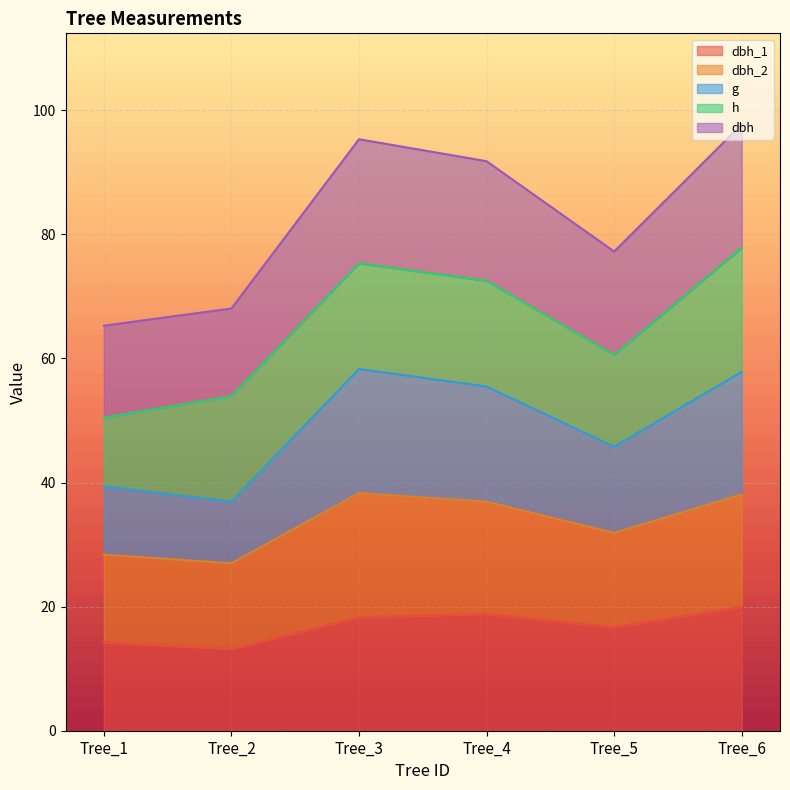

At which category is the sum across all series the highest?

Tree_6